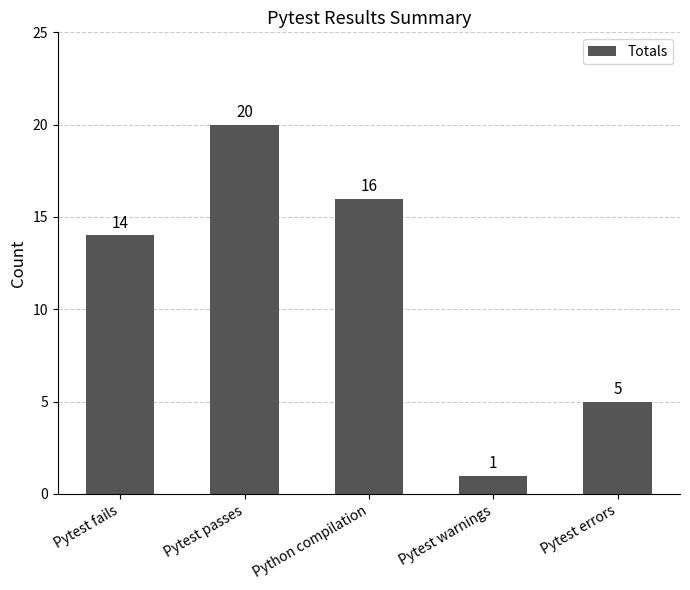

What is the difference between the maximum and minimum values?

19